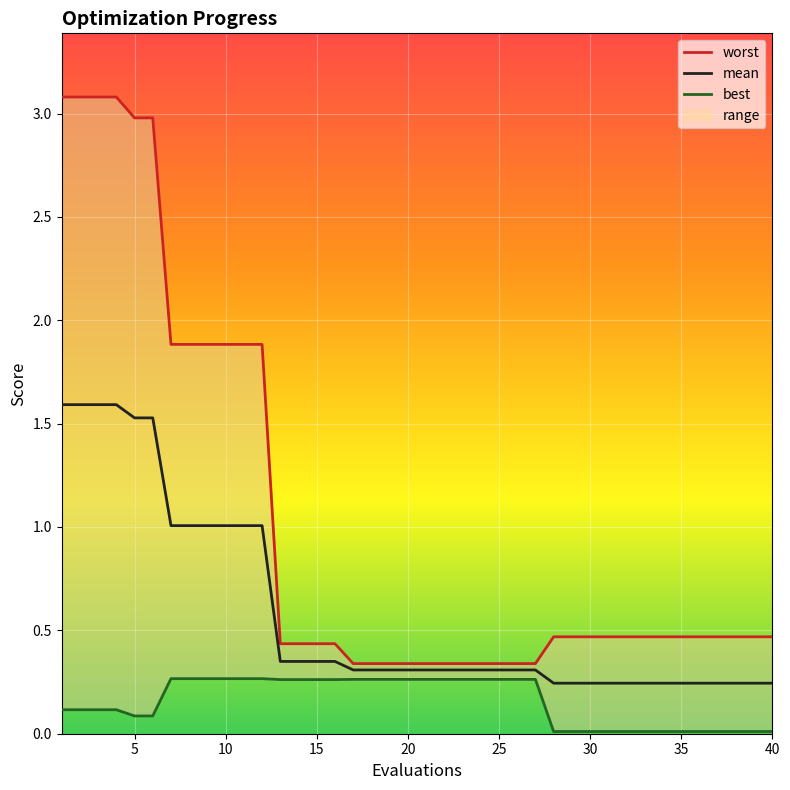

True or false: mean has a value of 0.4 at 35.

False